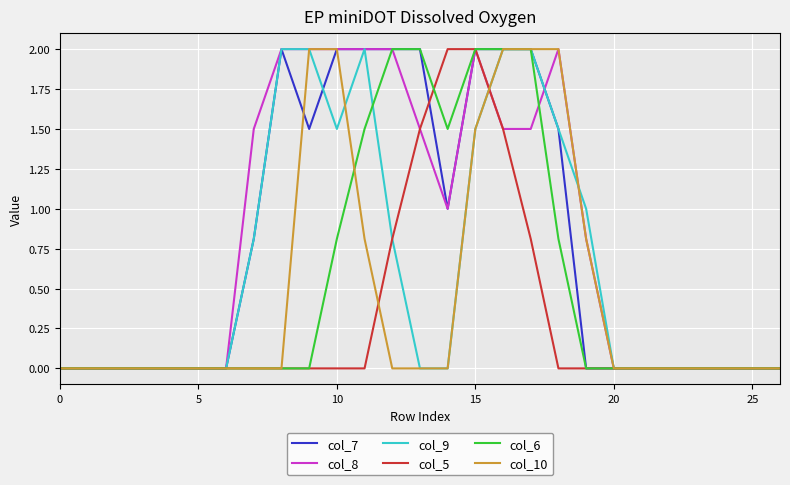

Does the chart display data point markers on the line(s)?

No